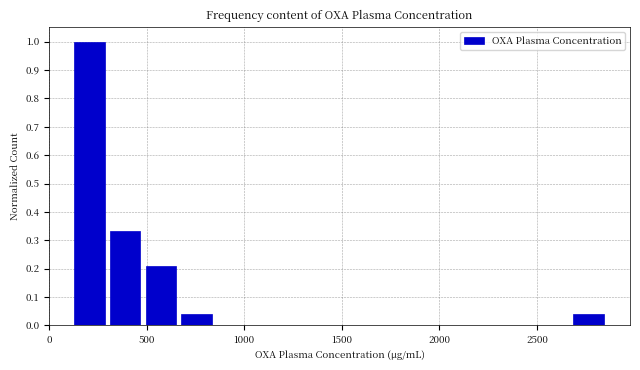

Around what value on the x-axis is the tallest bar? Give the approximate position of its centre, as read against the axis.

200